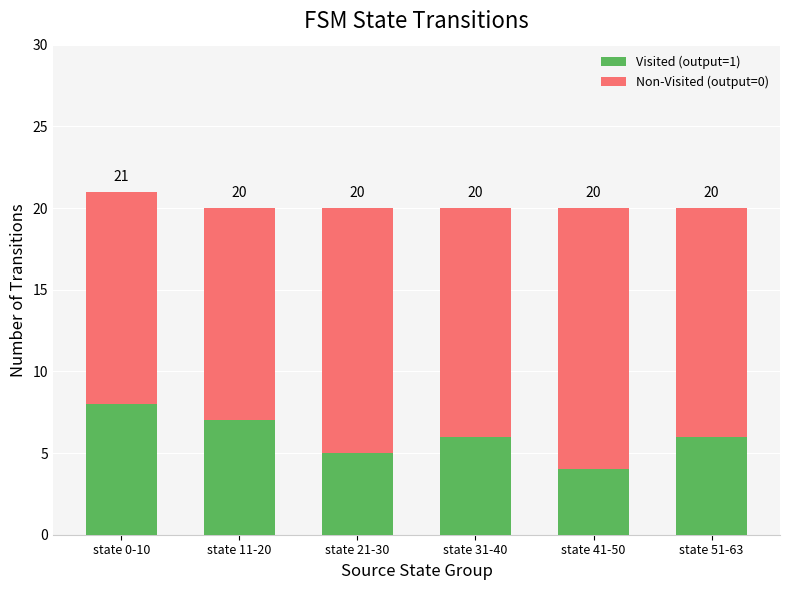

What value does the Non-Visited (output=0) series have at state 11-20?

13